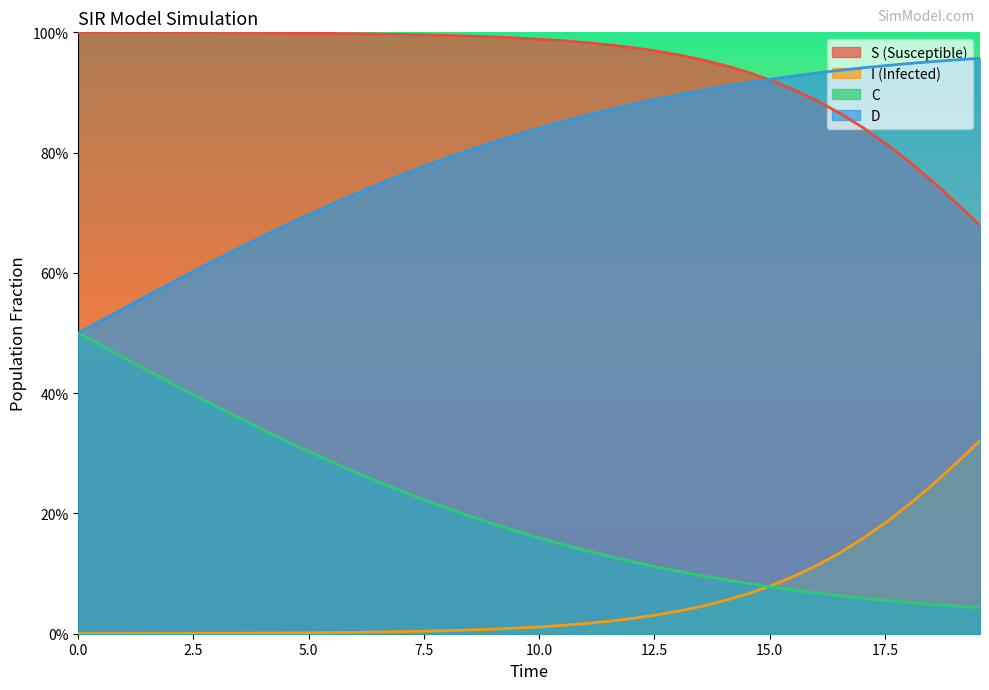

Rank the series by their maximum value, from lowest to highest.

I (Infected), C, D, S (Susceptible)